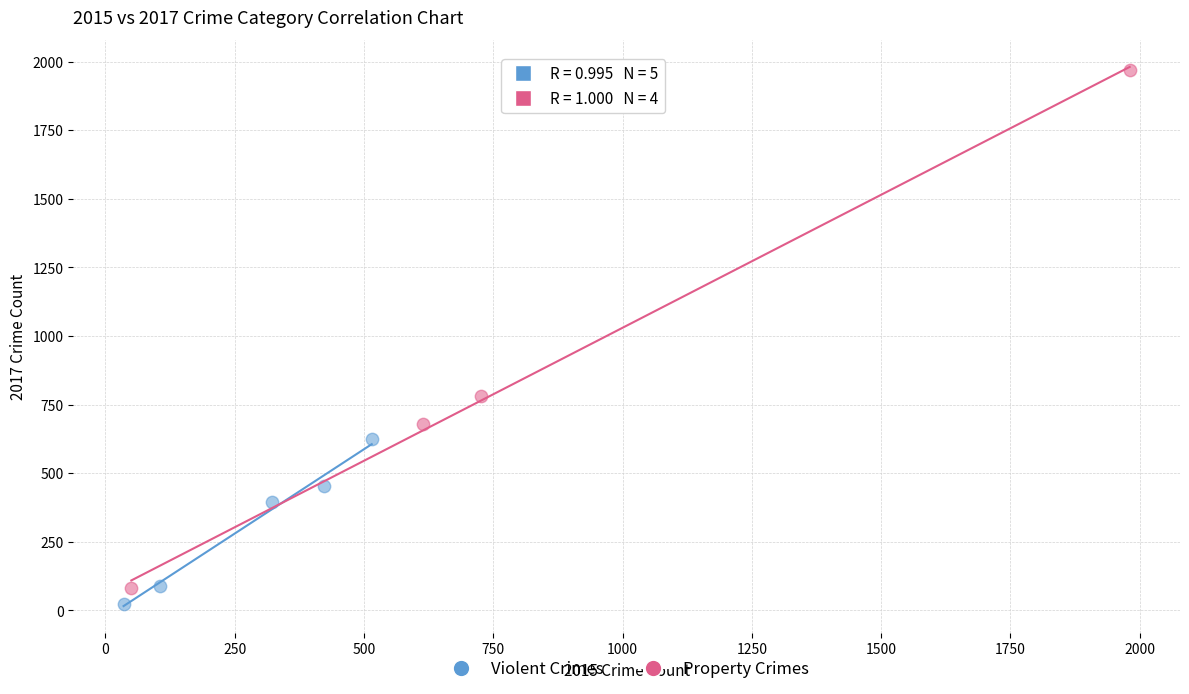

What are all the series names shown in the legend?

Violent Crimes, Property Crimes